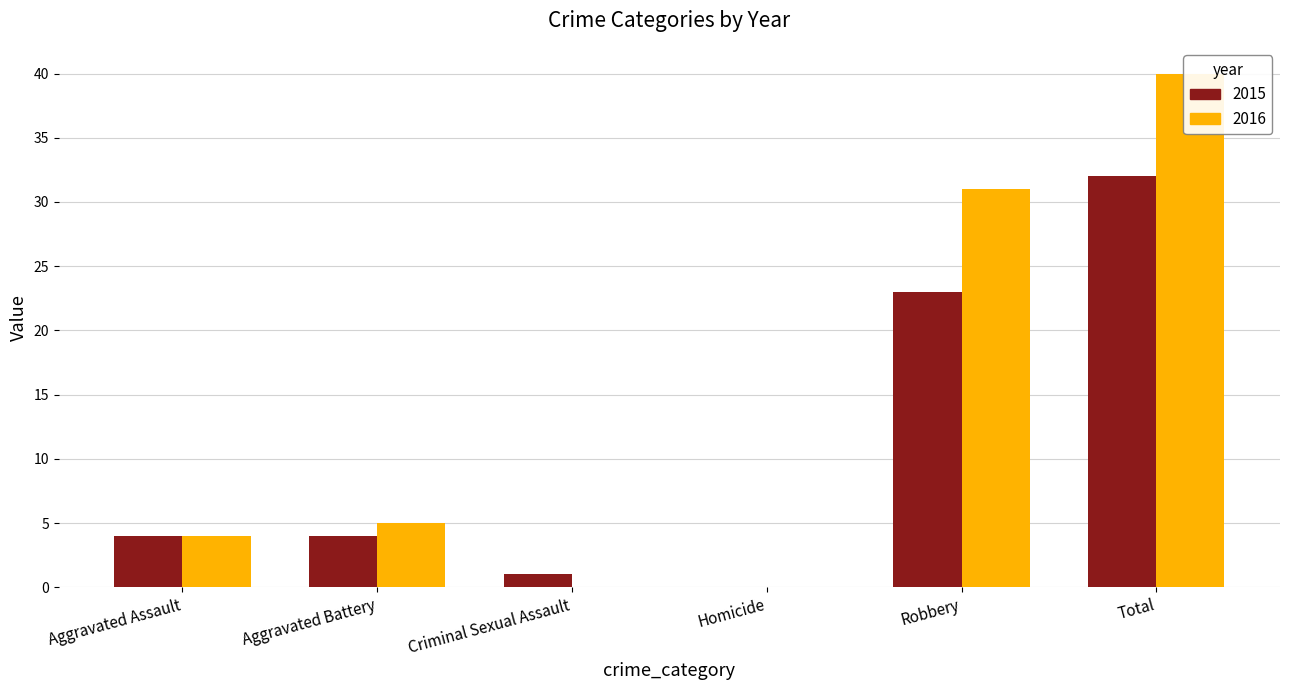

Which series has the largest range (max minus min)?

2016